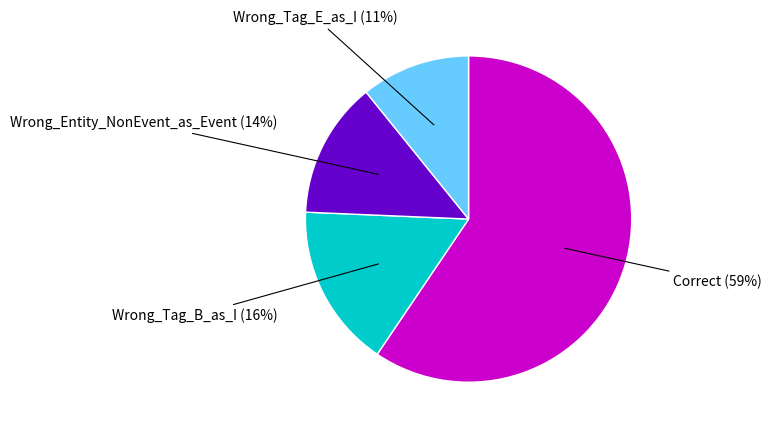

To the nearest percent, what is the average slice percentage?

25%